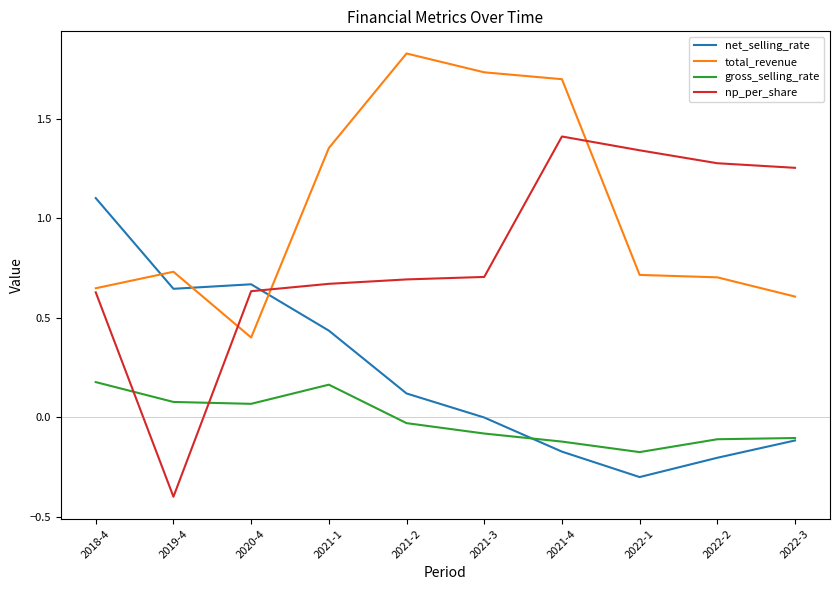

The net_selling_rate series shows -0.2 at 2022-2. True or false?

True